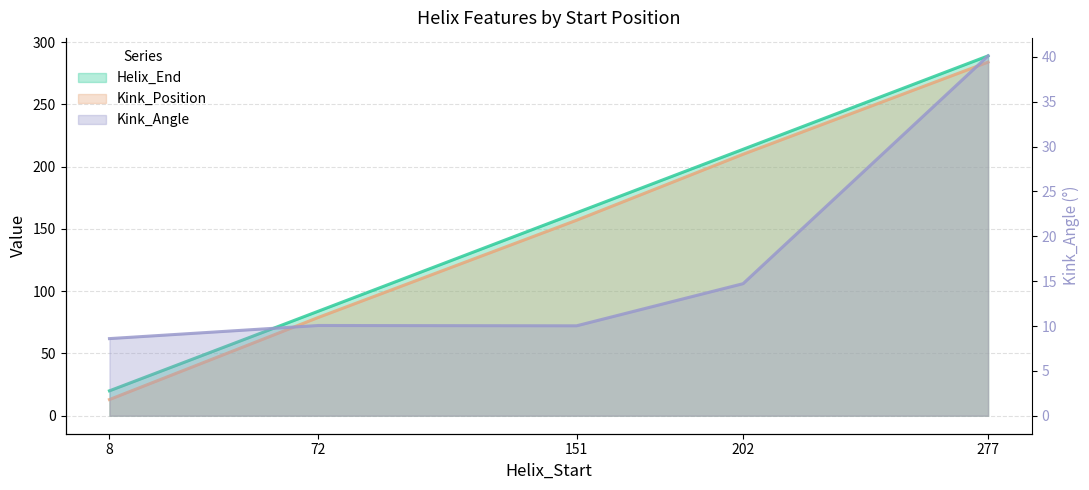

Count the Helix_End values in the range 84 to 214.

3